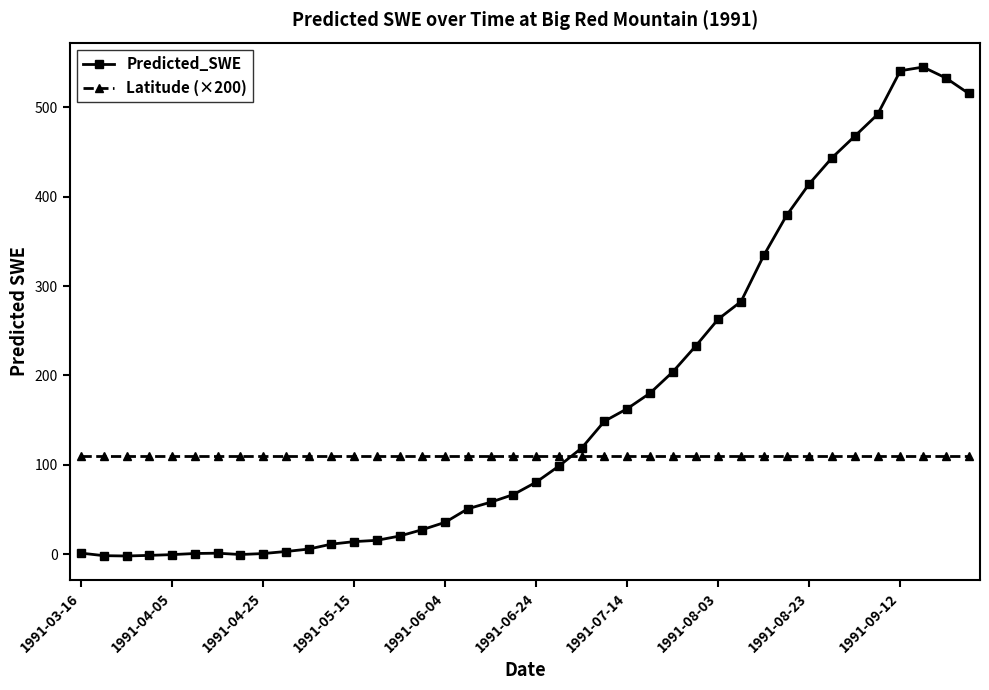

Which series has the widest spread of values?

Predicted_SWE